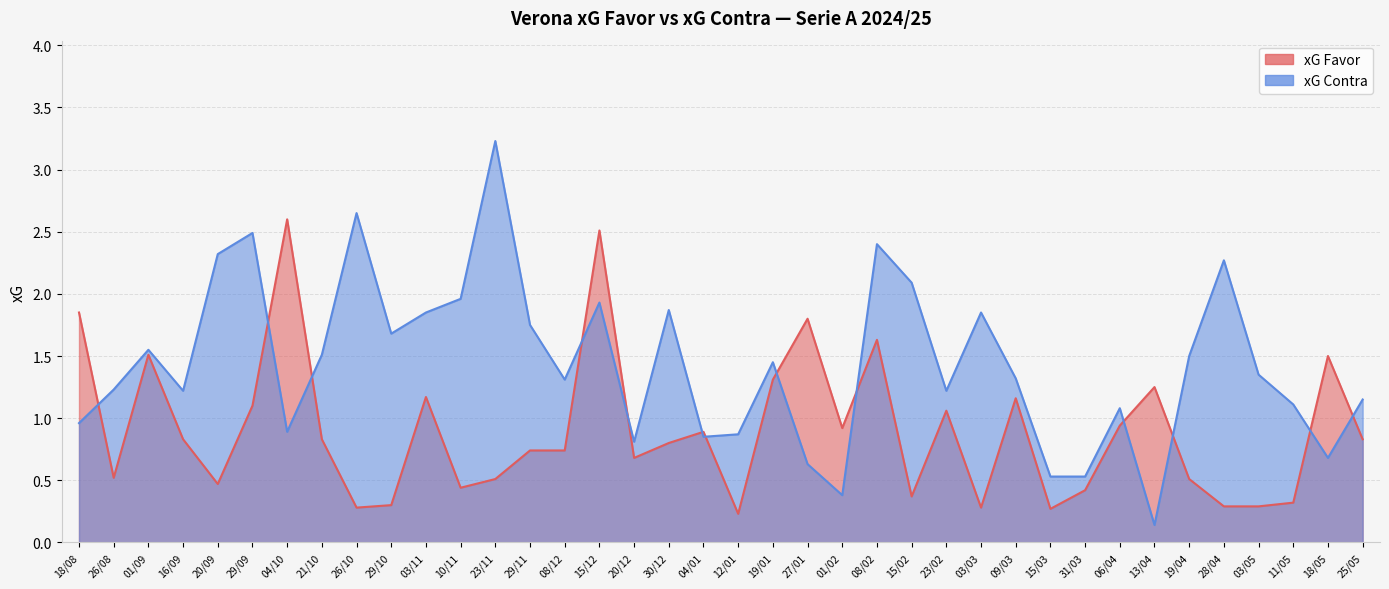

Between 04/10 and 10/11, which series saw the biggest shift?

xG Favor